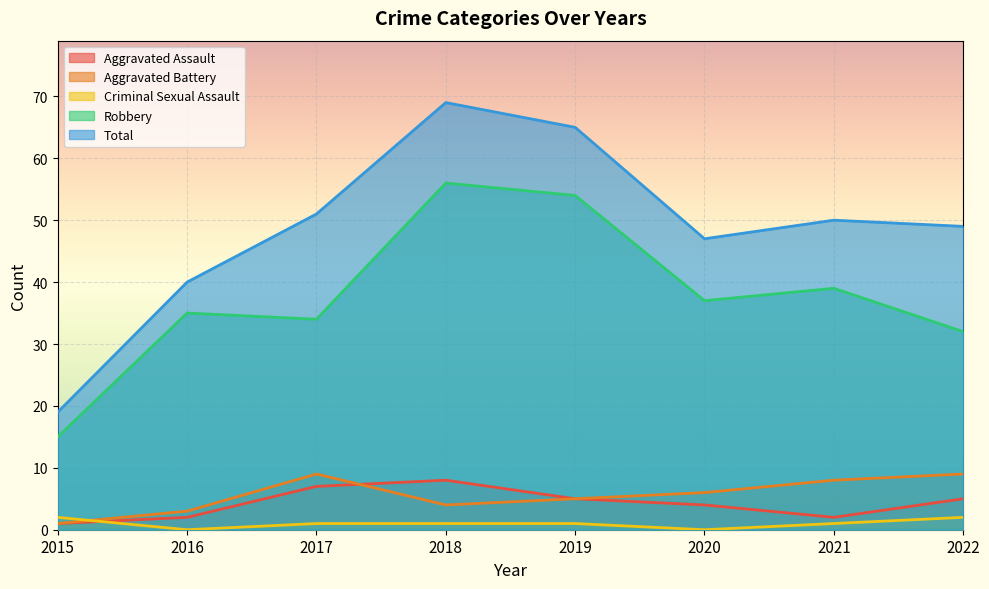

Where does the Total series first go above 50?

2017